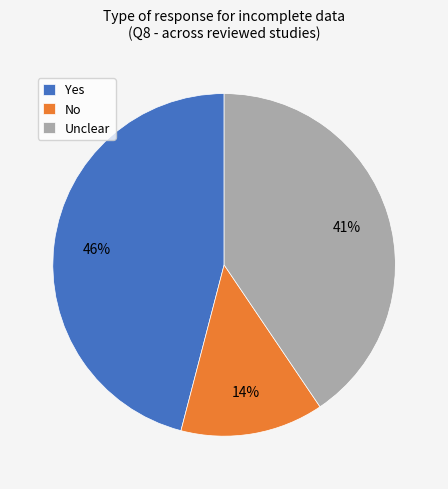

Which slice is the largest?

Yes